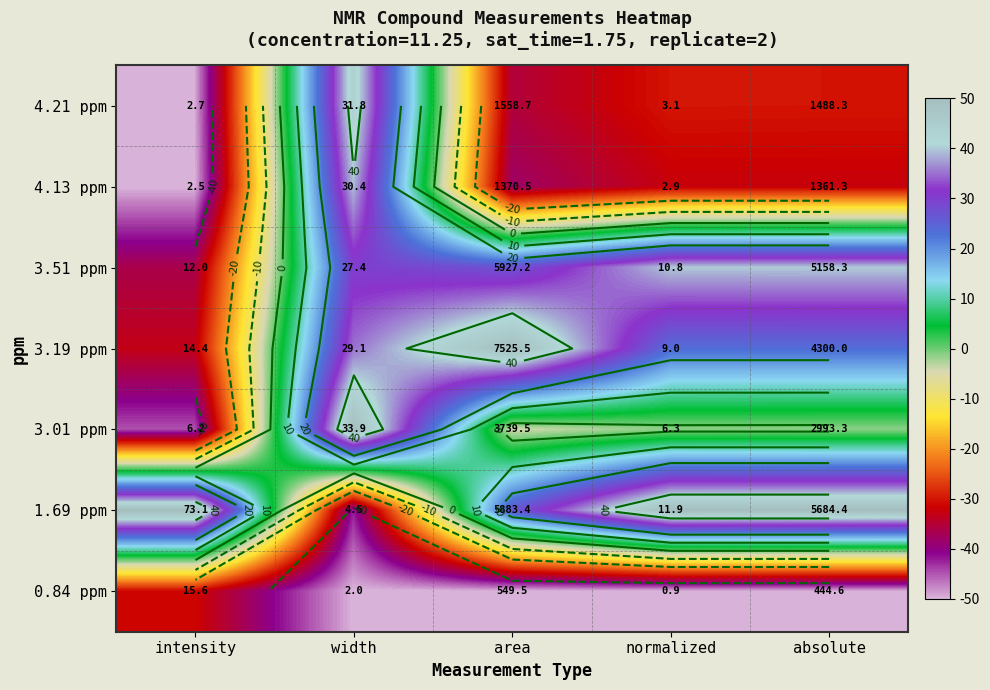

At width, list the series in order from largest to smallest.

3.01 ppm, 4.21 ppm, 4.13 ppm, 3.19 ppm, 3.51 ppm, 1.69 ppm, 0.84 ppm